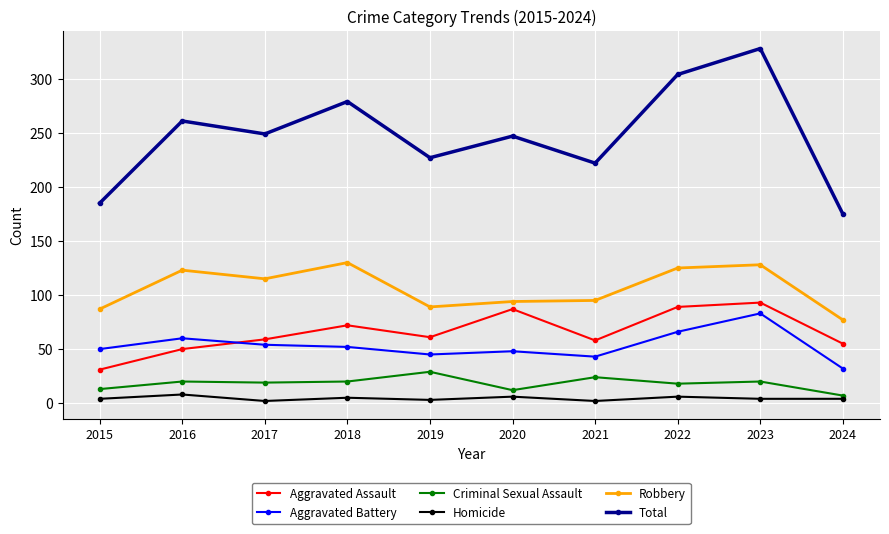

What is the total value across all series at 2016?

522